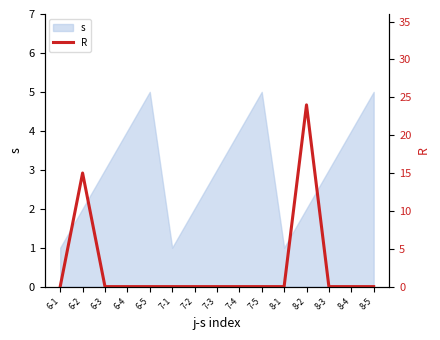

Reading right to left, what are all the values shown in this chart?

8-5=0	8-4=0	8-3=0	8-2=24	8-1=0	7-5=0	7-4=0	7-3=0	7-2=0	7-1=0	6-5=0	6-4=0	6-3=0	6-2=15	6-1=0